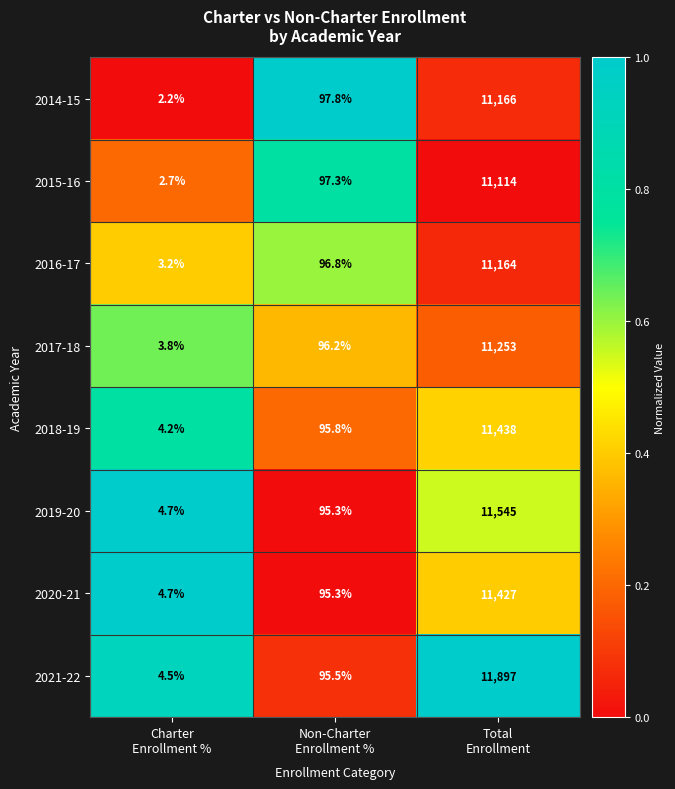

What is the maximum value for 2016-17?

11164.0